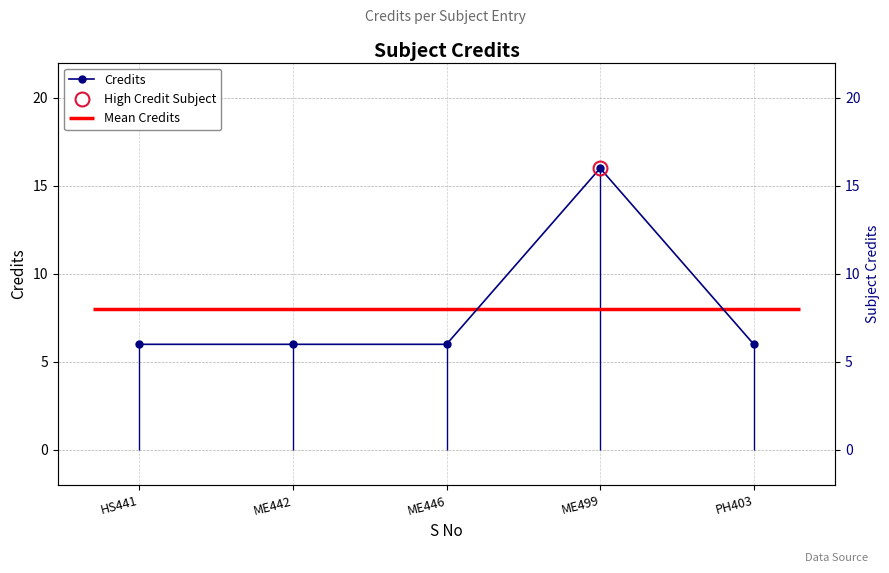

How many lines are shown in the chart?

1